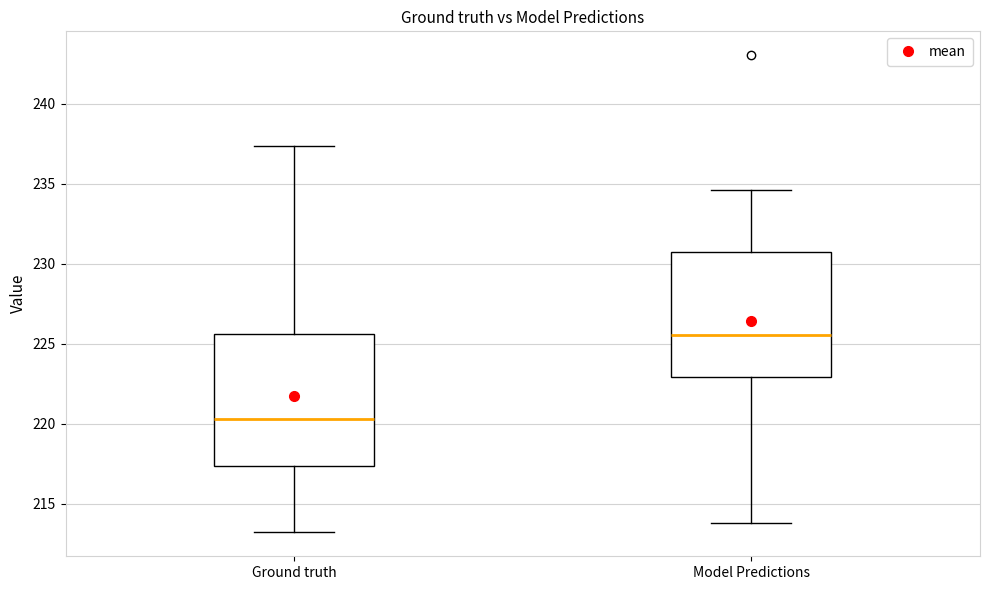

Reading left to right, transcribe this box plot: for each box, give where its median line is, the range the box spans, and where its two whiskers end, as read against the y-axis. The values are not printed on the chart, so give them approximately, as read against the axis.

Ground truth: median 220.5, box 217.5 to 225.5, whiskers 213.0 to 237.5
Model Predictions: median 225.5, box 223.0 to 230.5, whiskers 214.0 to 234.5